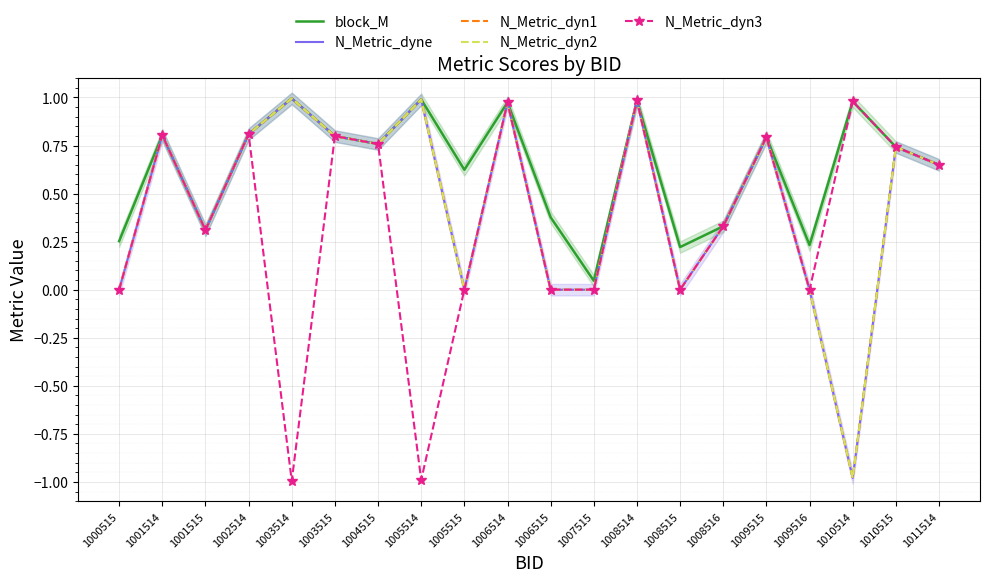

True or false: N_Metric_dyne has more than 1 points higher than both neighbors.

True